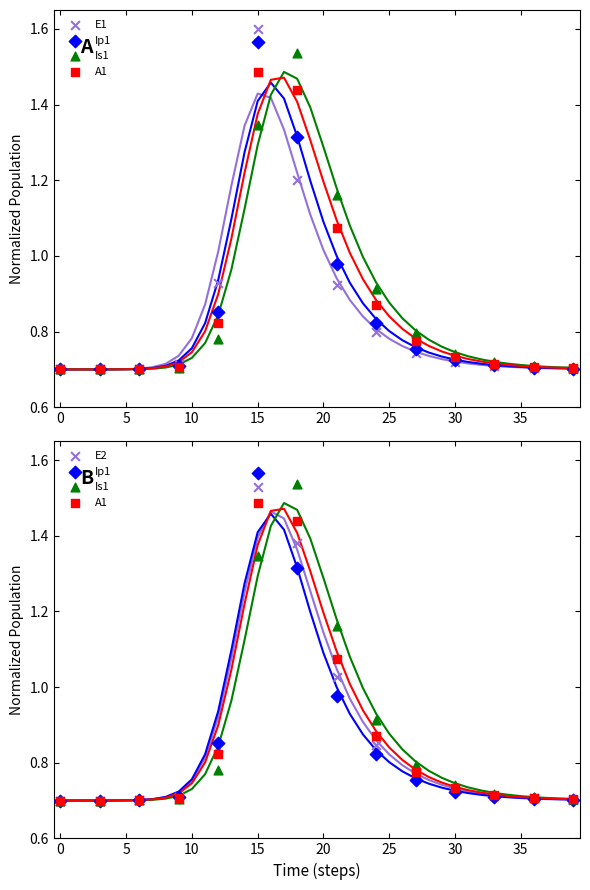

What are all the series names shown in the legend?

E1, Ip1, Is1, A1, E2